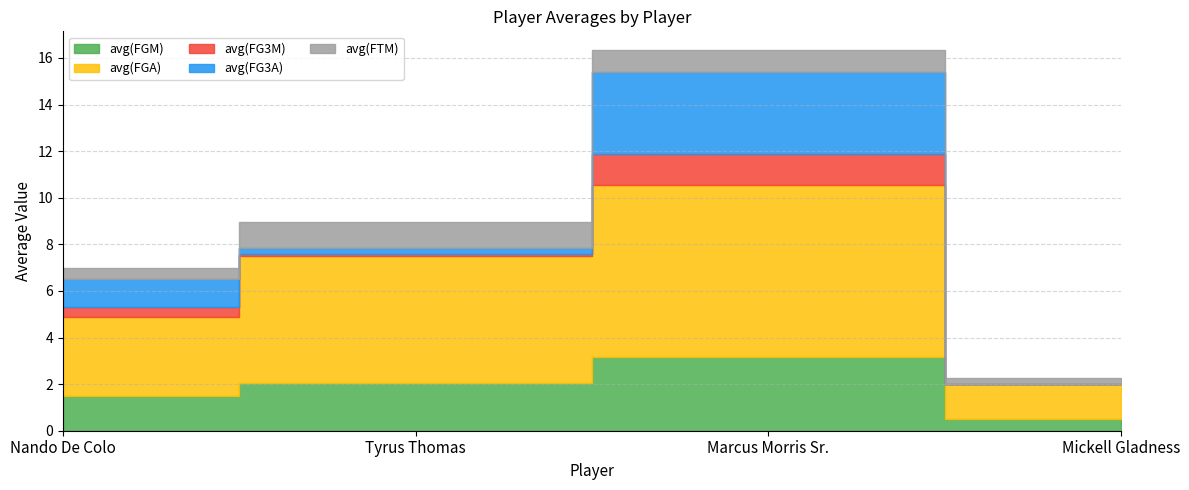

After their last crossing, which series has the higher values: avg(FTM) or avg(FG3M)?

avg(FTM)